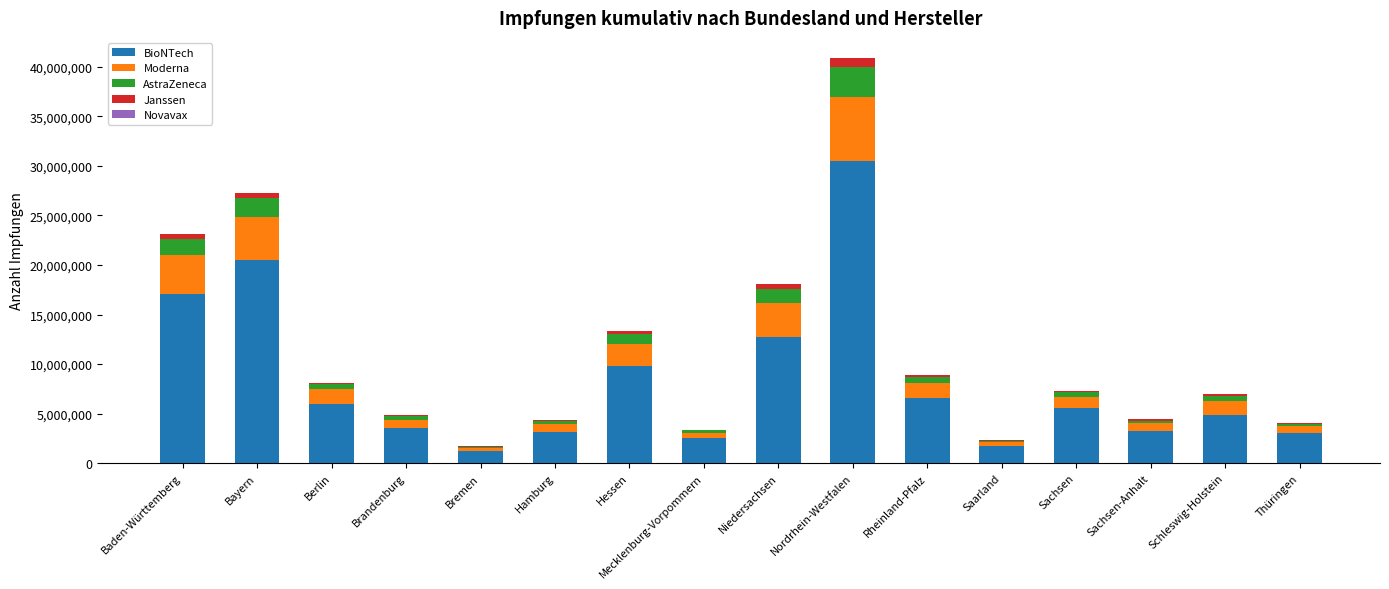

What is the total value across all series at Mecklenburg-Vorpommern?

3383063